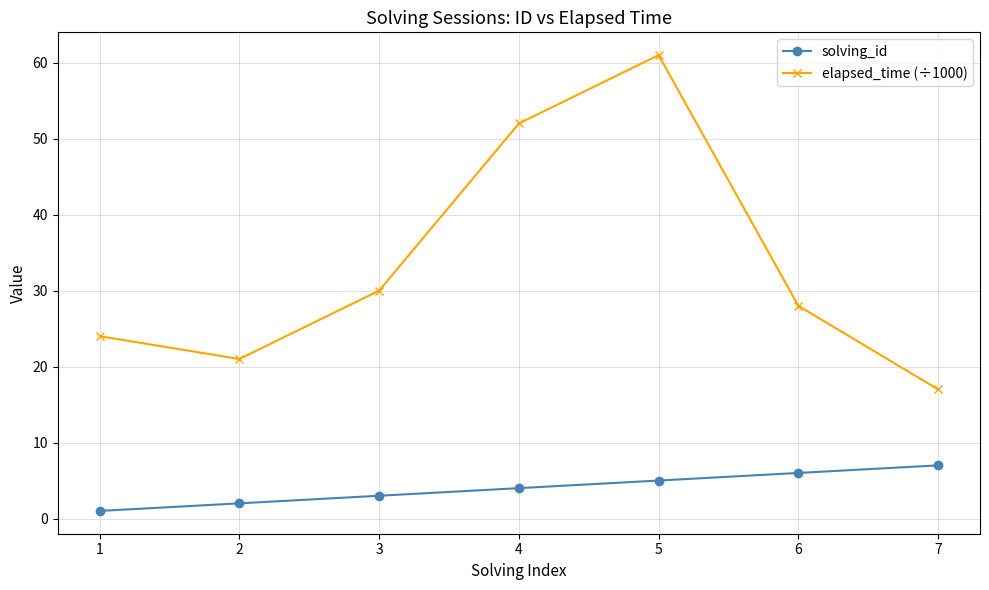

Which series has the largest range (max minus min)?

elapsed_time (÷1000)